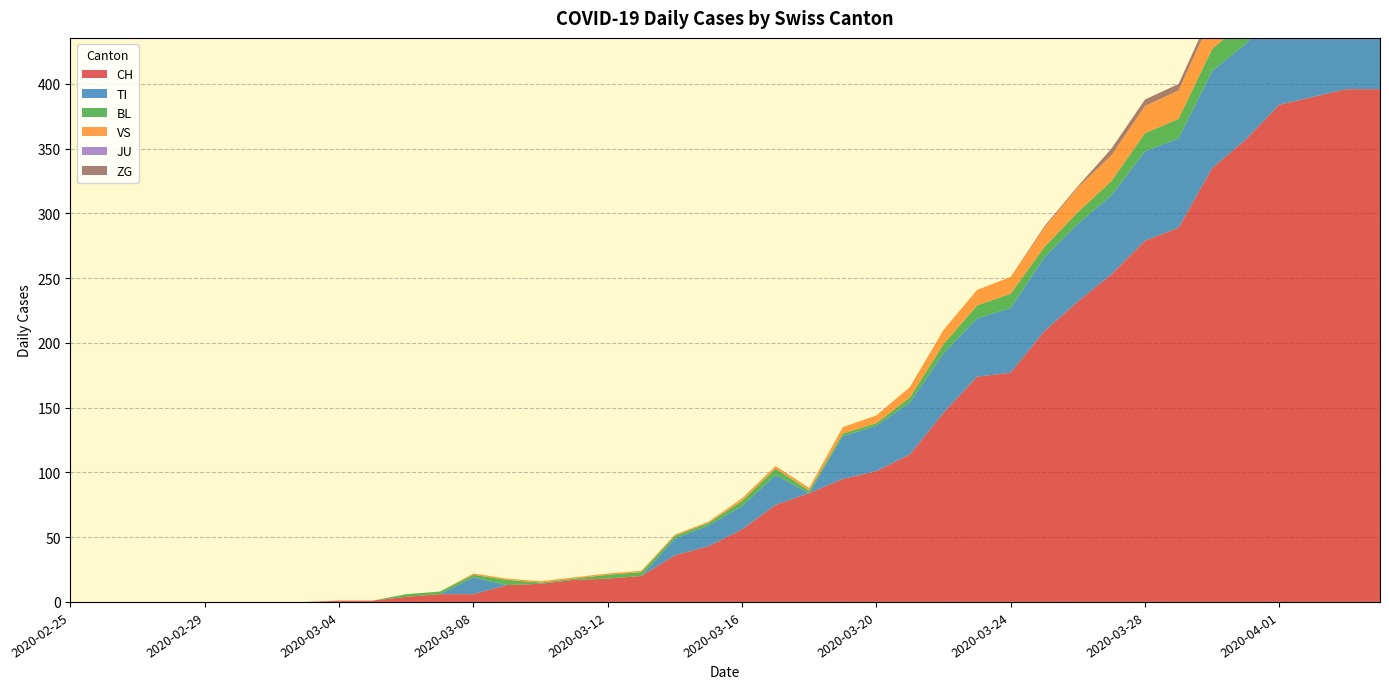

Reading right to left, list all the values displayed in this chart.

CH: 396	396	390	384	357	335	289	279	253	232	209	177	174	146	114	101	95	84	75	56	43	36	20	18	17	14	13	6	6	4	1	1	0	0	0	0	0	0	0	0
TI: 72	75	75	76	74	75	69	69	61	60	57	50	45	46	40	35	33	0	23	18	16	13	0	0	0	0	0	13	0	0	0	0	0	0	0	0	0	0	0	0
BL: 19	18	18	17	18	17	15	14	11	9	8	11	10	7	4	2	2	2	5	4	2	2	3	3	1	1	4	2	2	2	0	0	0	0	0	0	0	0	0	0
VS: 28	26	28	26	24	25	22	21	20	19	15	13	12	11	8	6	5	2	2	2	1	1	1	1	1	1	1	1	0	0	0	0	0	0	0	0	0	0	0	0
JU: 0	0	0	0	0	0	0	0	0	0	0	0	0	0	0	0	0	0	0	0	0	0	0	0	0	0	0	0	0	0	0	0	0	0	0	0	0	0	0	0
ZG: 7	7	5	5	6	5	5	5	5	1	1	0	0	0	0	0	0	0	0	0	0	0	0	0	0	0	0	0	0	0	0	0	0	0	0	0	0	0	0	0